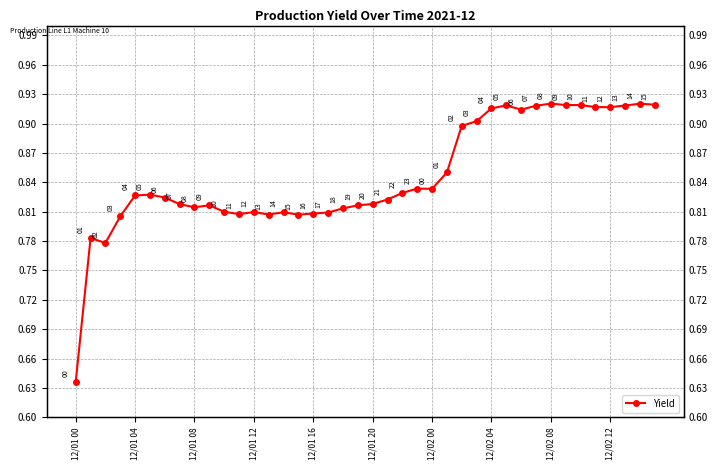

Which category has the lowest value across all series?

12/01 00